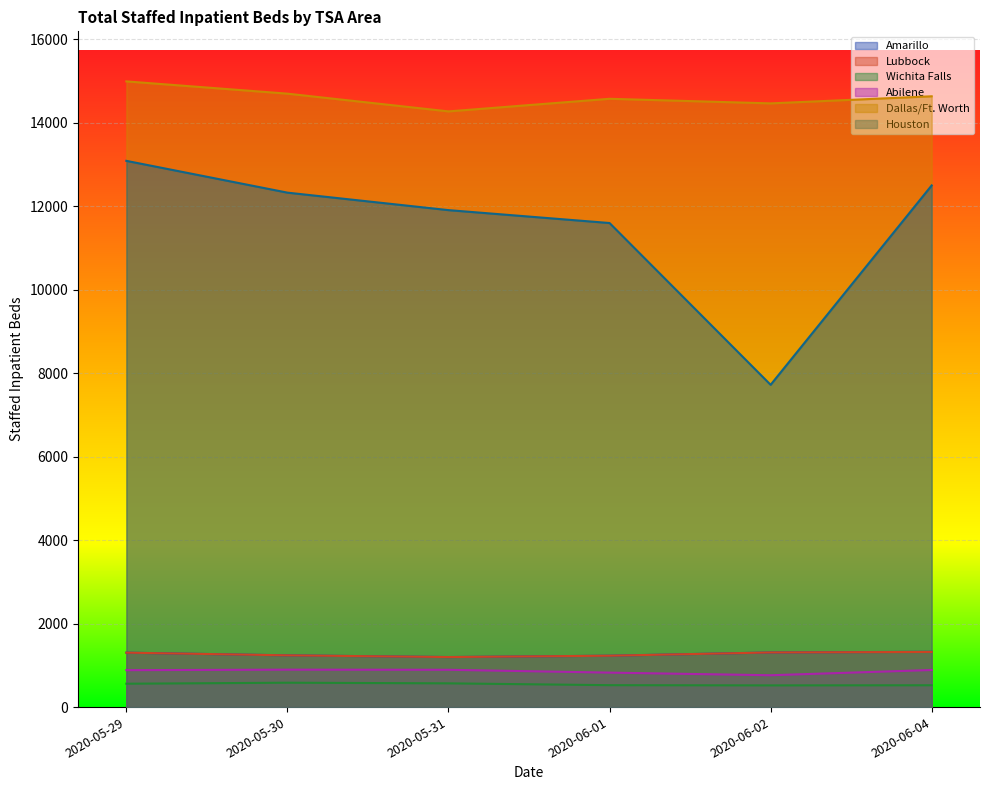

What are all the series names shown in the legend?

Amarillo, Lubbock, Wichita Falls, Abilene, Dallas/Ft. Worth, Houston